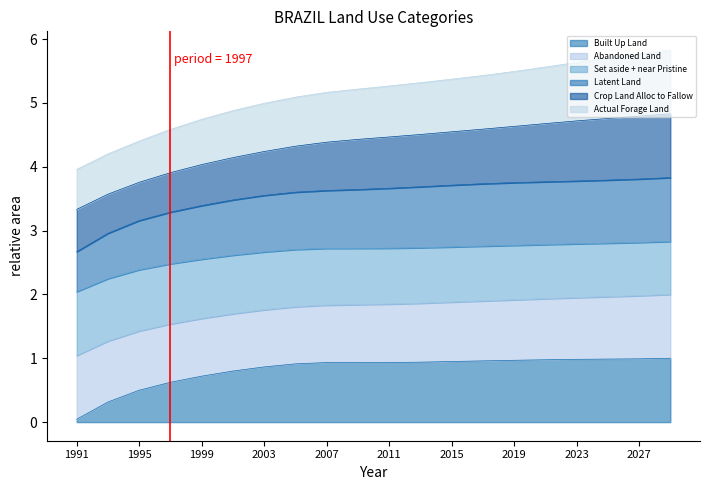

What is the total value across all series at 2027?

5.8